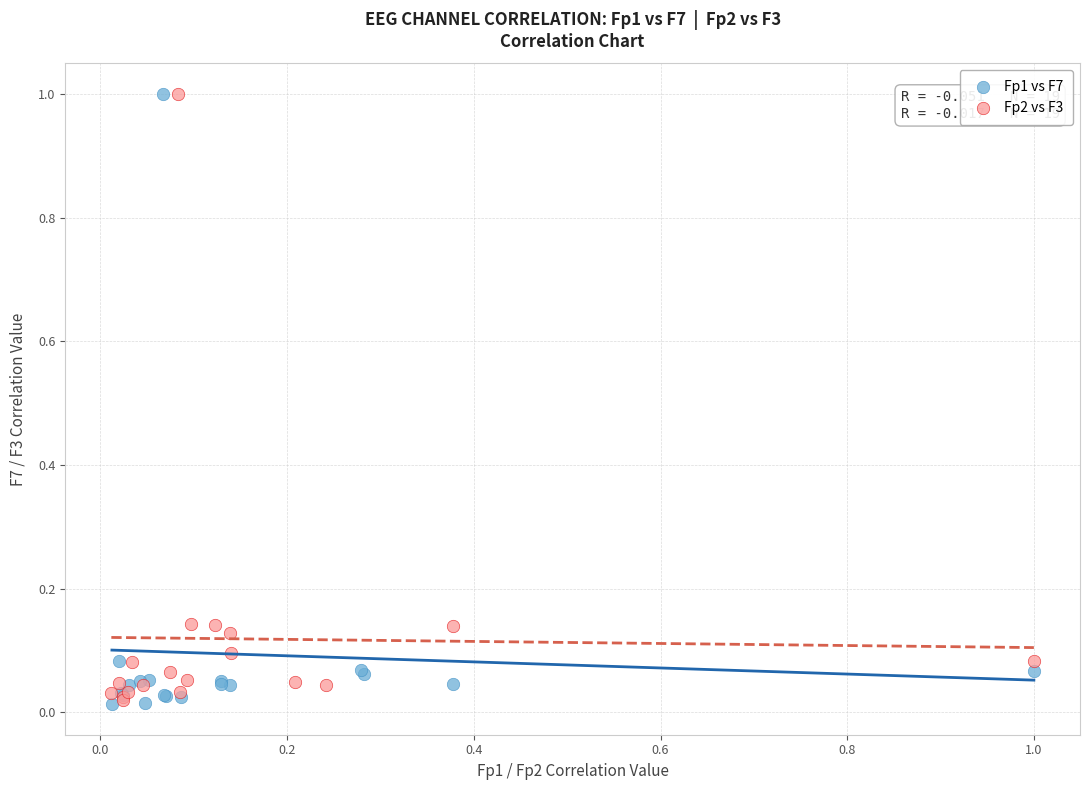

Which series has the widest spread of Y values?

Fp1 vs F7